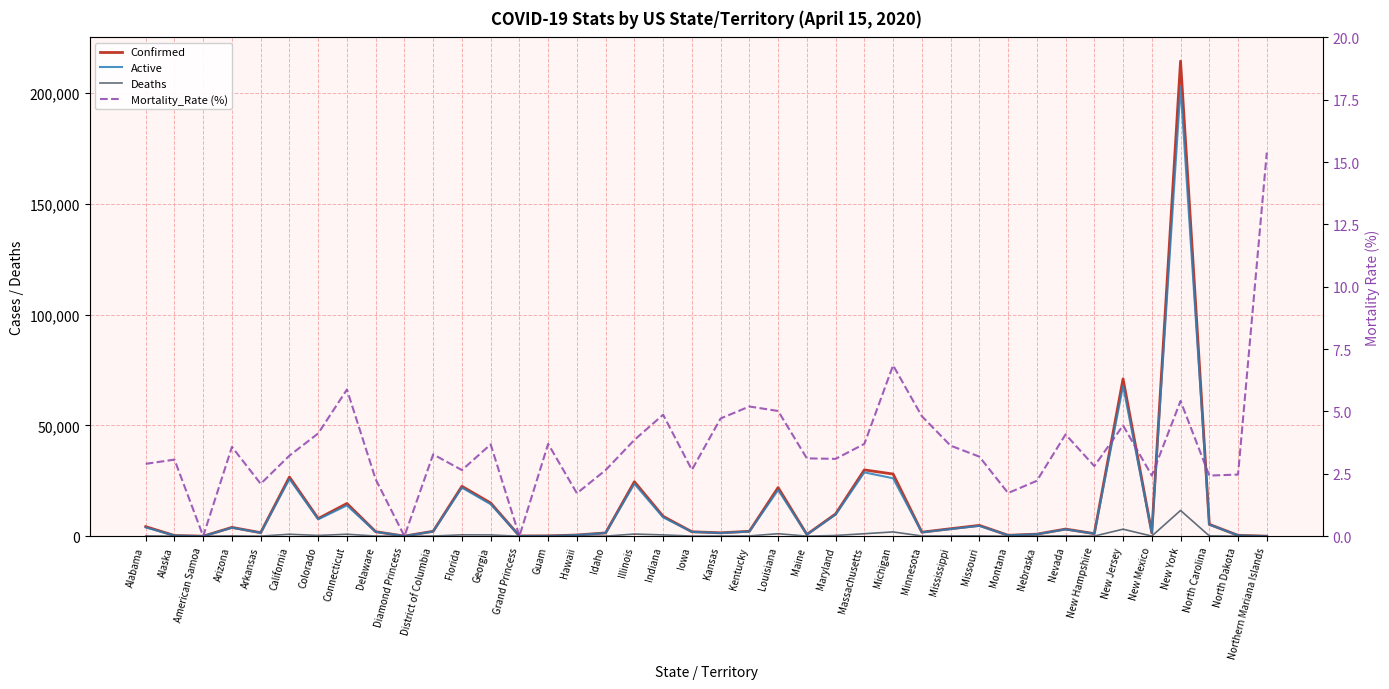

The value of Deaths at North Dakota is 12.7. True or false?

False